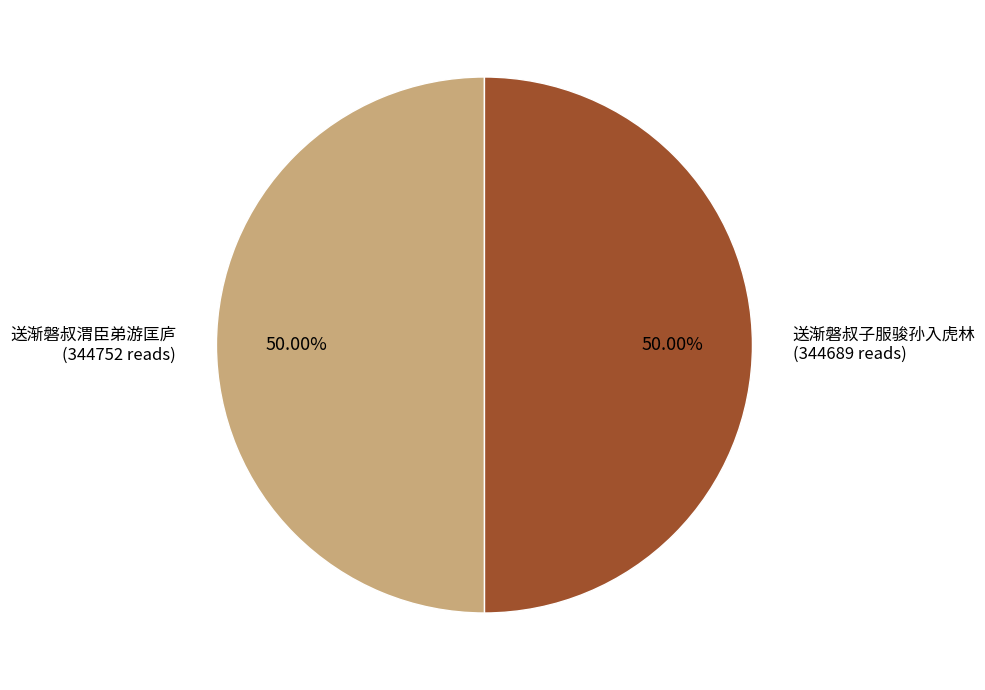

Approximately how many times larger is the value at 送渐磐叔渭臣弟游匡庐 compared to 送渐磐叔子服骏孙入虎林?

1.0